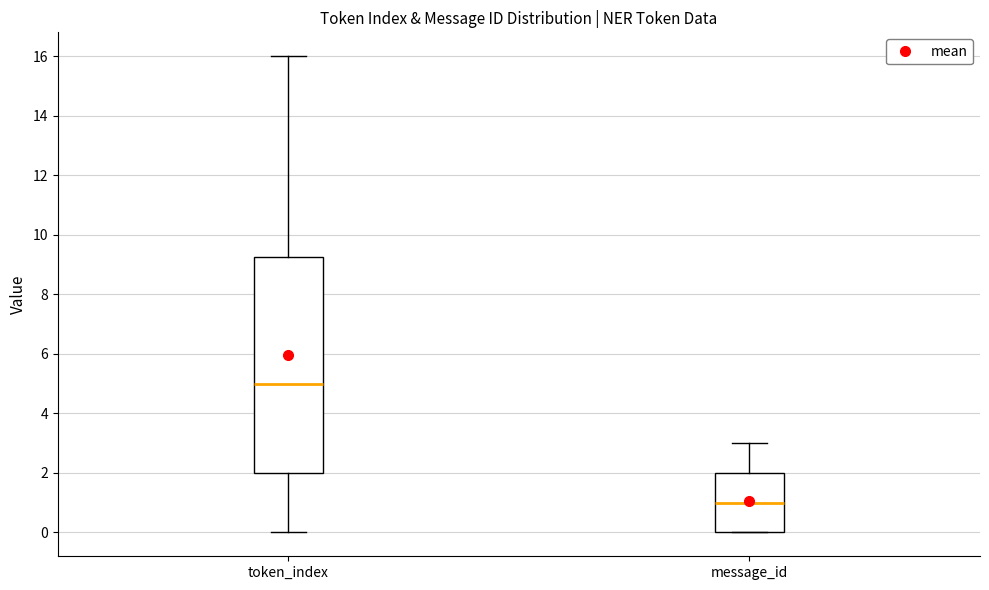

Reading left to right, transcribe this box plot: for each box, give where its median line is, the range the box spans, and where its two whiskers end, as read against the y-axis. The values are not printed on the chart, so give them approximately, as read against the axis.

token_index: median 5.0, box 2.0 to 9.2, whiskers 0.0 to 16.0
message_id: median 1.0, box 0.0 to 2.0, whiskers 0.0 to 3.0